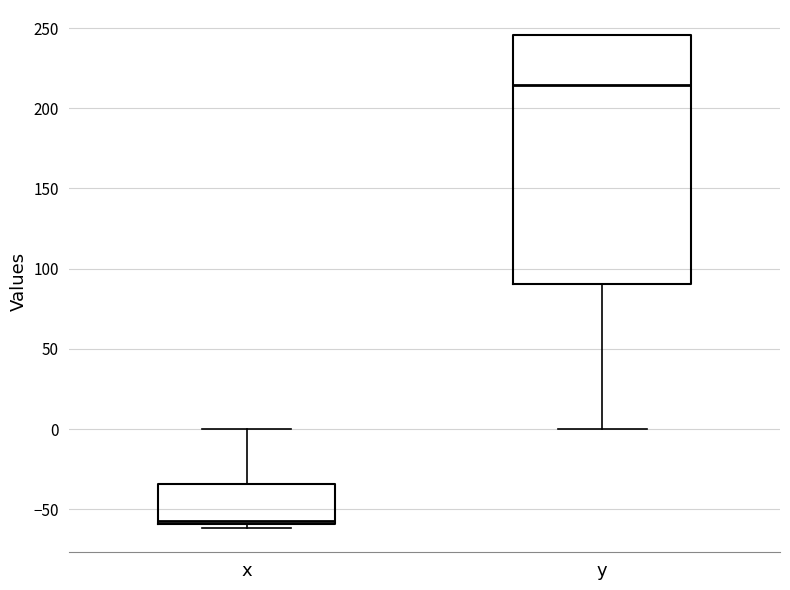

Which box's median line is the lowest?

x